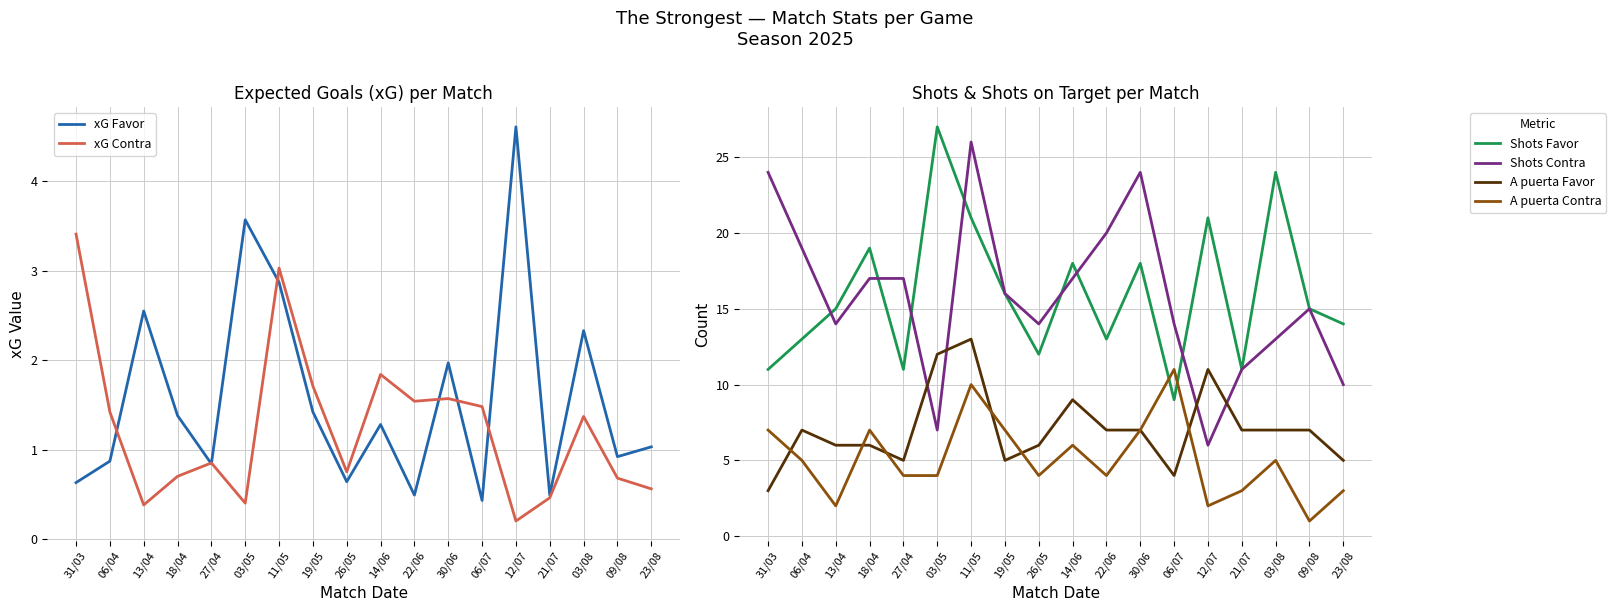

At which category is the sum across all series the highest?

11/05